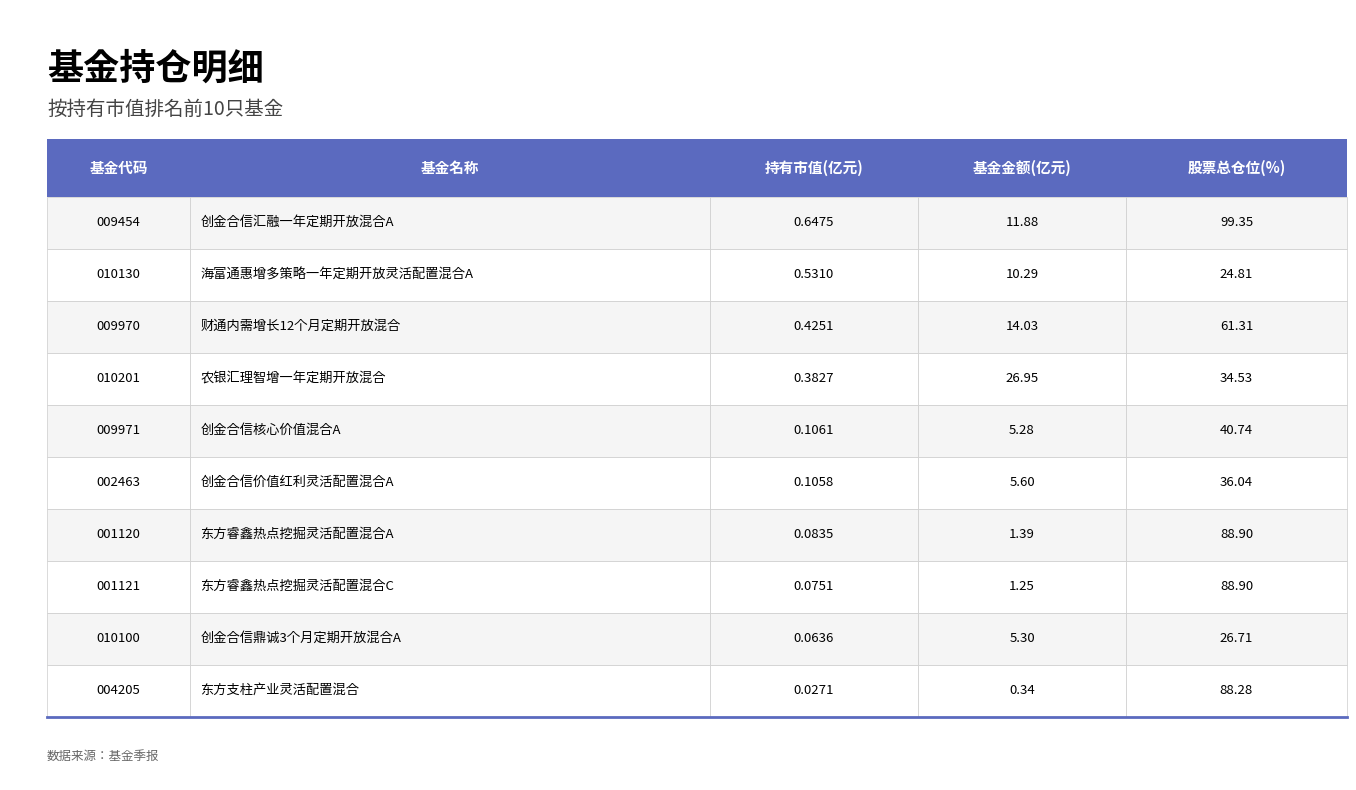

What is the value of the 持有市值(亿元) bar at the 3rd from the left?

0.4